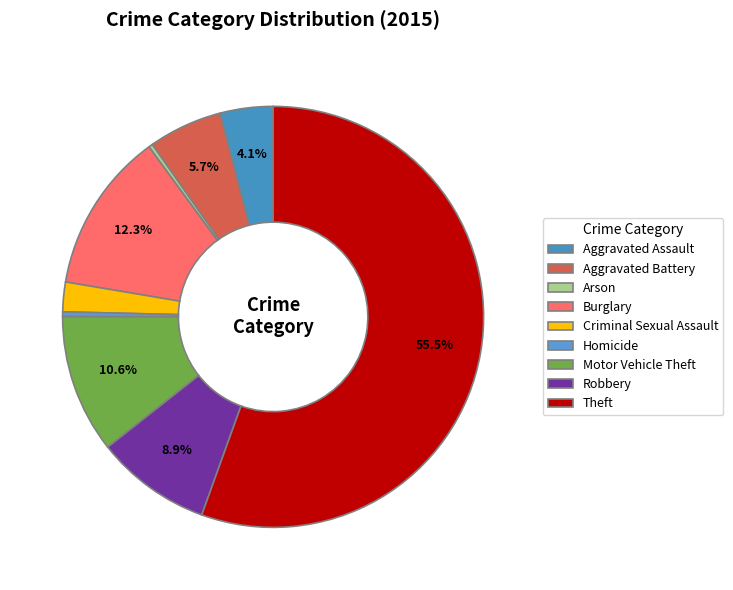

Rank the categories by value from highest to lowest.

Theft, Burglary, Motor Vehicle Theft, Robbery, Aggravated Battery, Aggravated Assault, Criminal Sexual Assault, Homicide, Arson